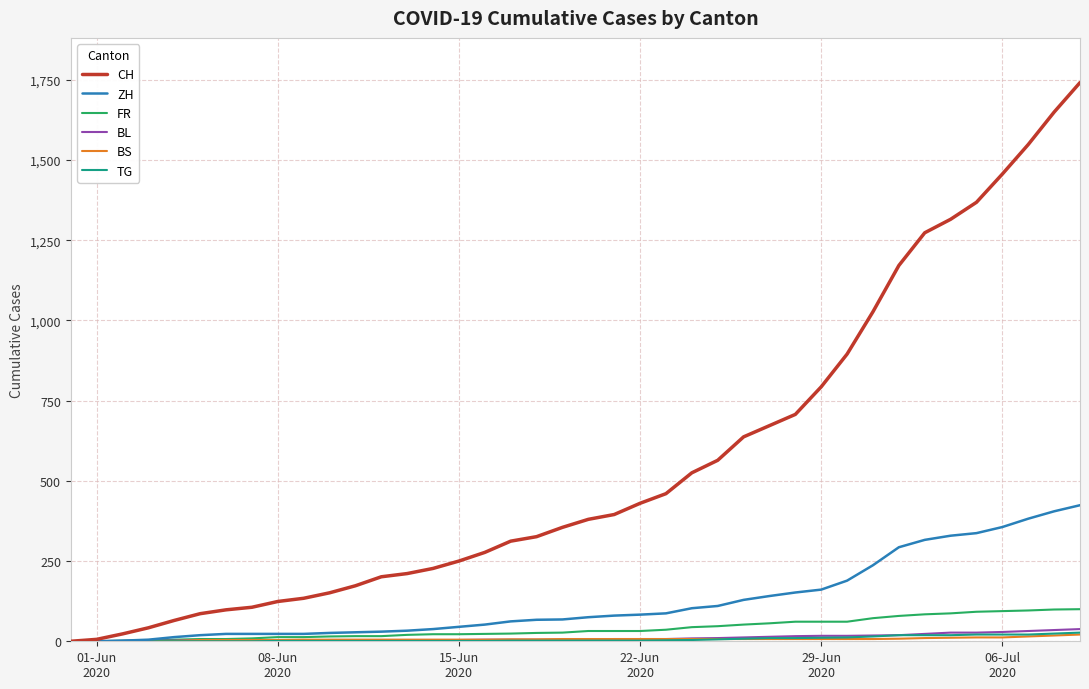

Which series has the largest total across all categories?

CH